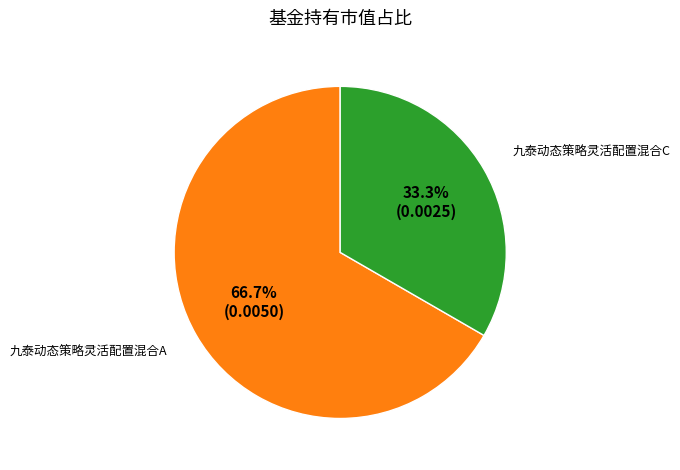

What percentage is NOT represented by 九泰动态策略灵活配置混合C?

66.7%